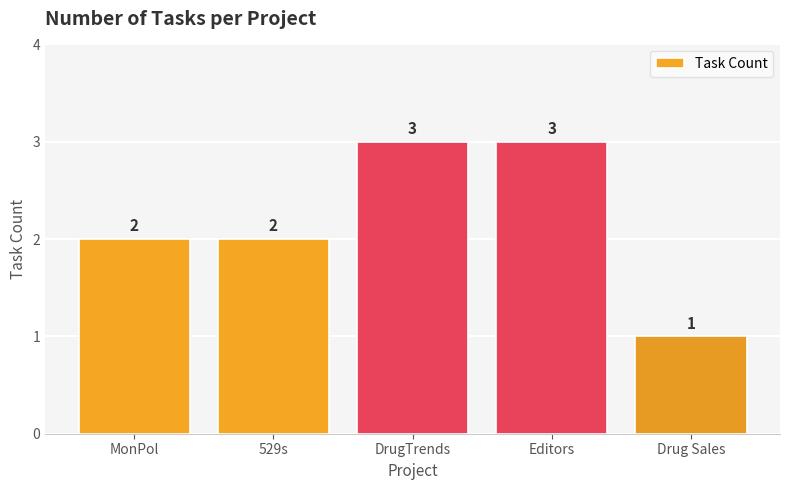

Count the values in the range 2 to 3.

4